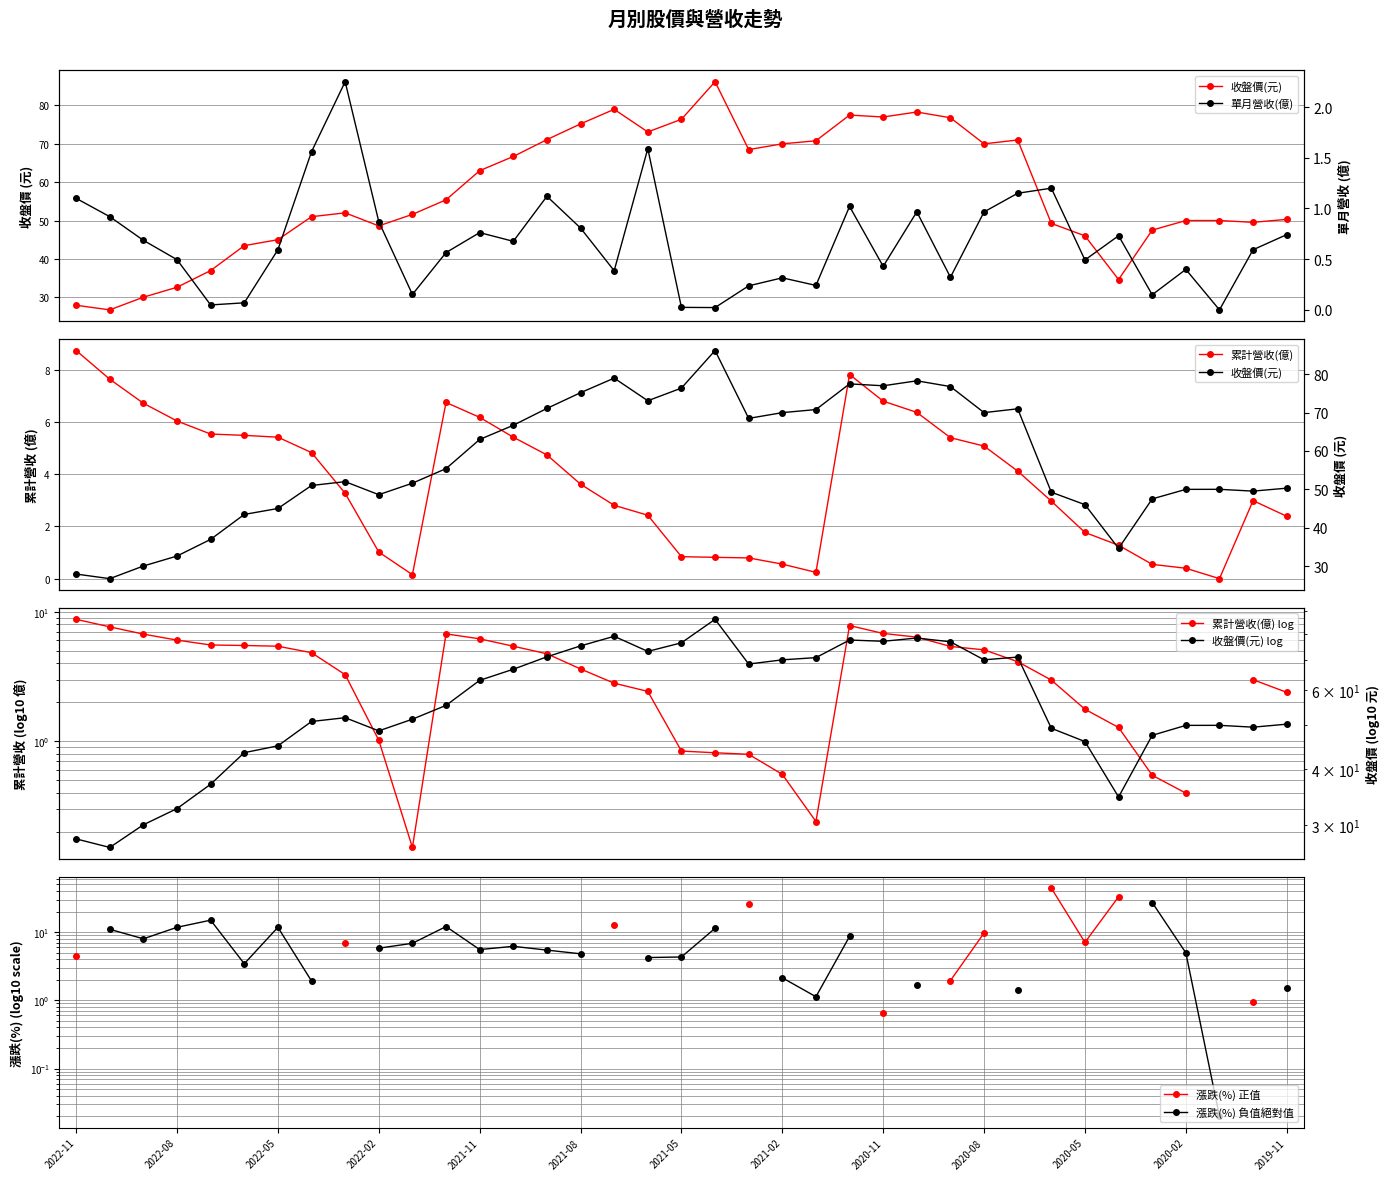

What is the average value of the 累計營收(億) series?

3.7